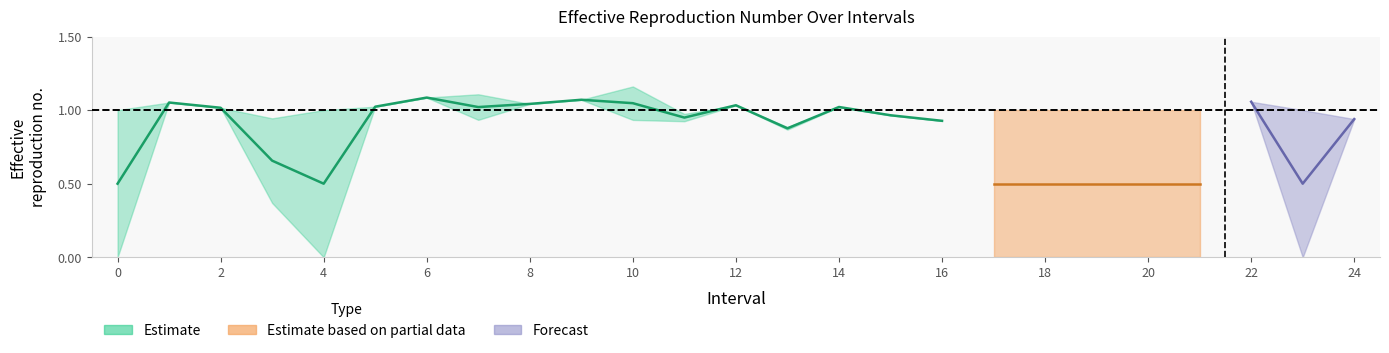

What is the difference between the highest and lowest values at 3?

0.6